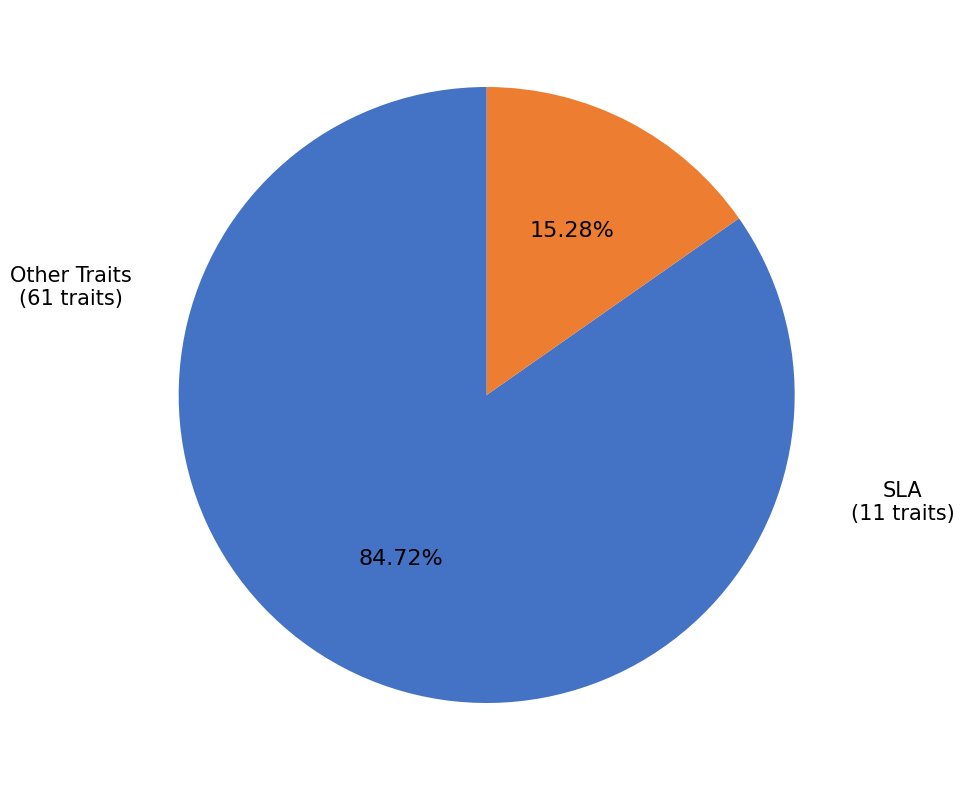

How many slices are in this pie chart?

2